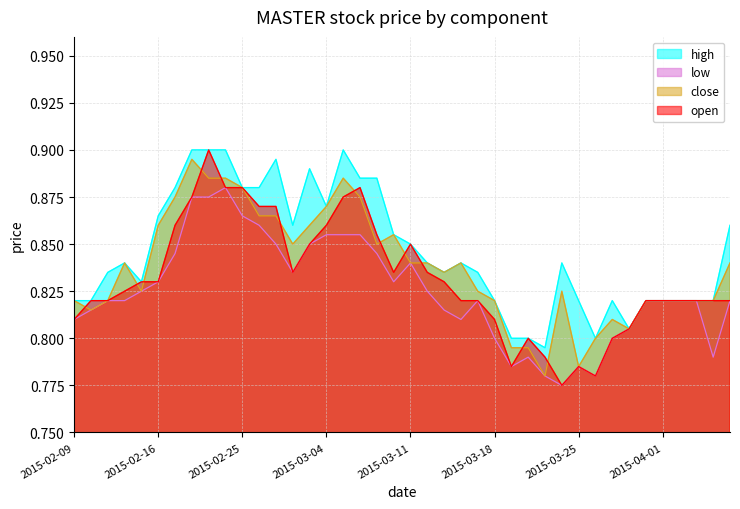

At which category is the sum across all series the highest?

2015-02-23